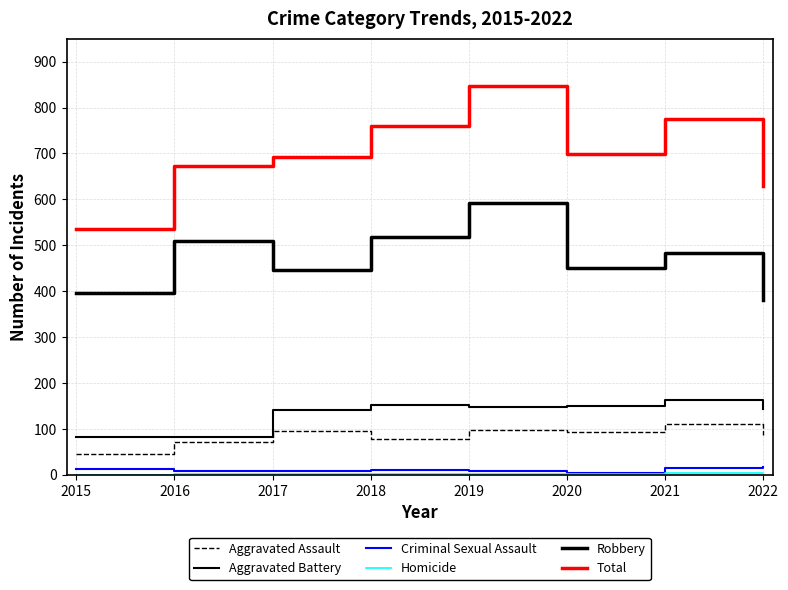

Which category has the lowest value across all series?

2015